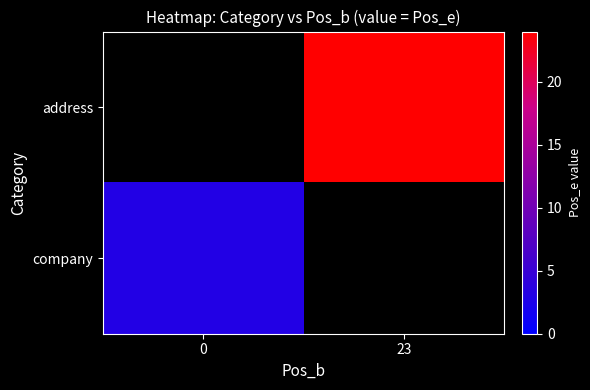

What is the smallest value displayed?

3.0